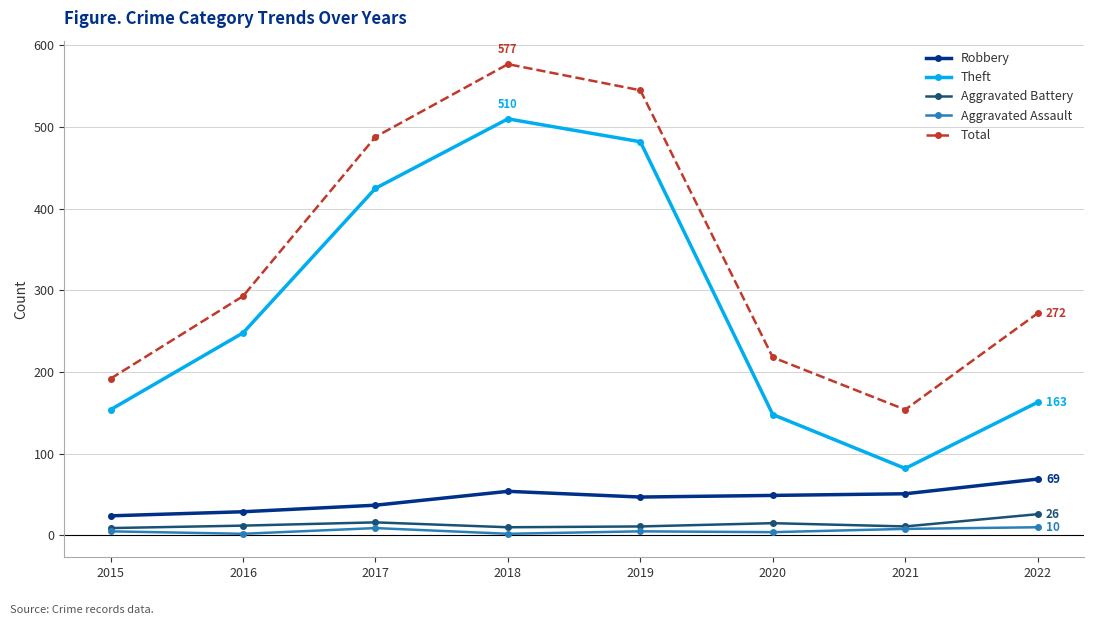

Which series has the largest range (max minus min)?

Theft